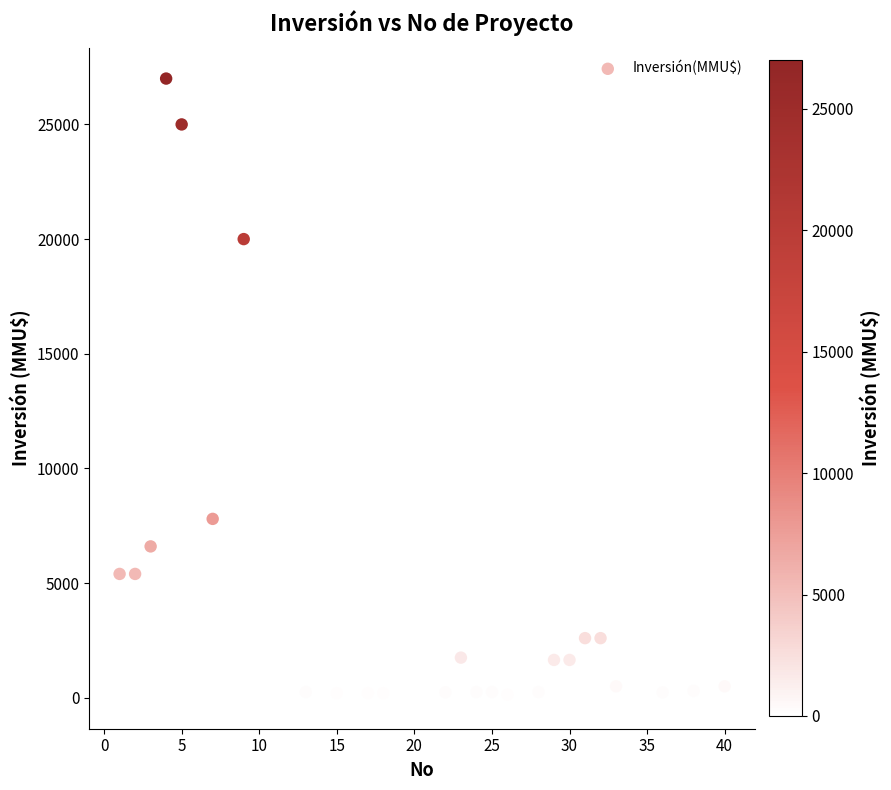

What is the range of X values (max minus min)?

39